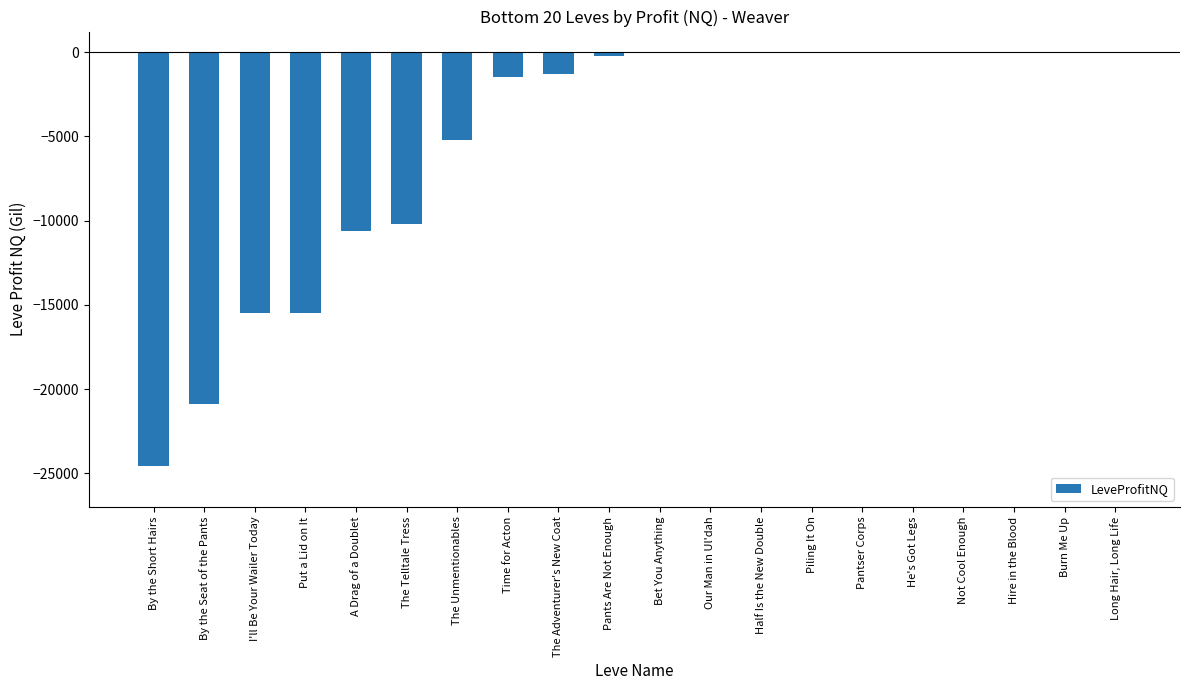

The chart shows a value of -5800 at A Drag of a Doublet. True or false?

False